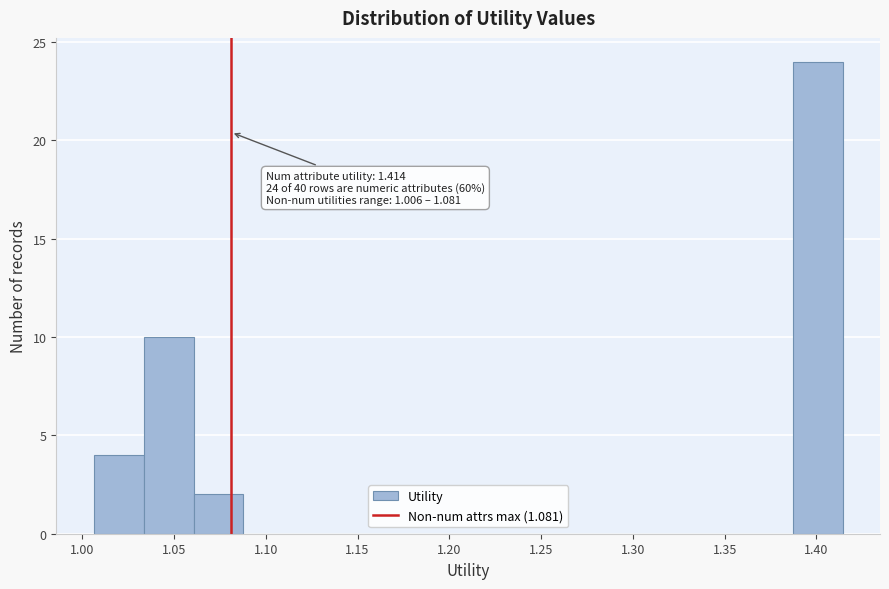

Which range on the x-axis has the tallest bar?

1.385 to 1.415